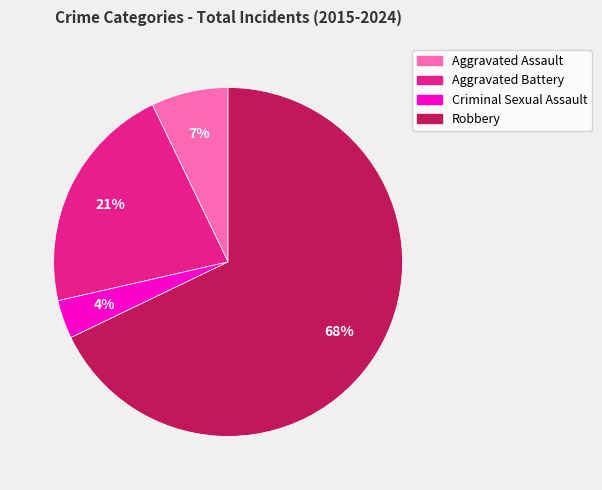

Does Robbery represent more than half of the total?

Yes